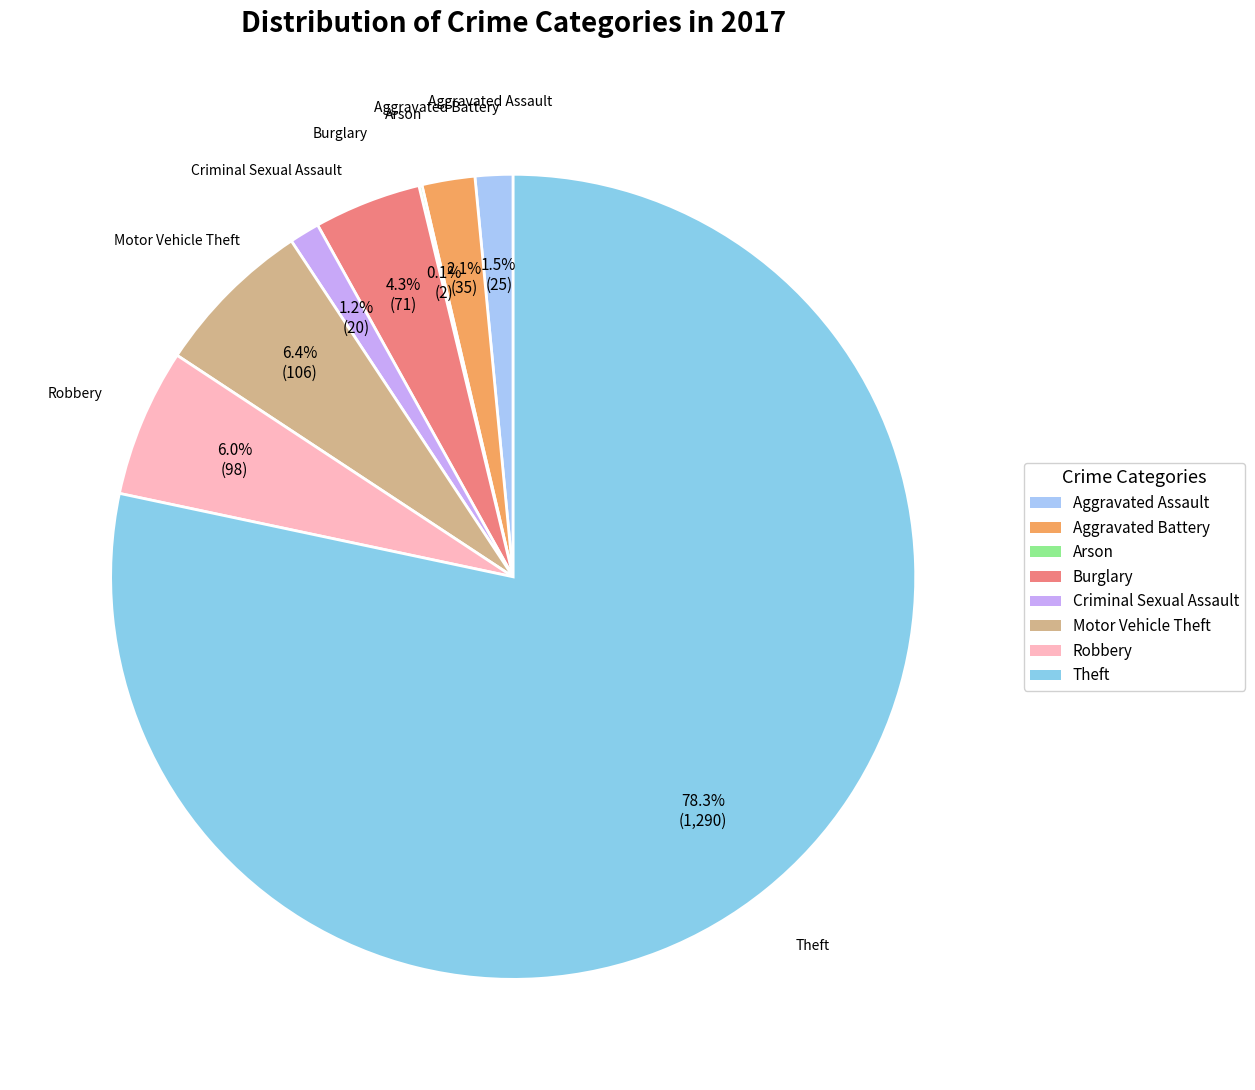

Which slice represents more than half of the pie?

Theft